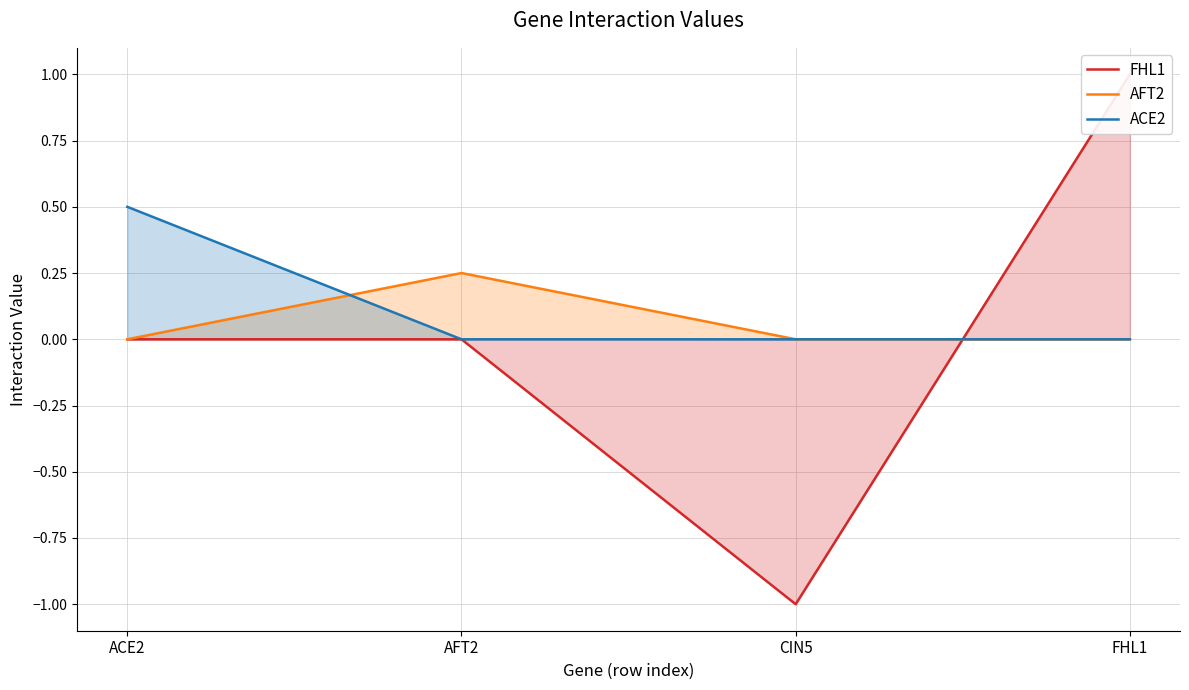

Which series has the largest range (max minus min)?

FHL1